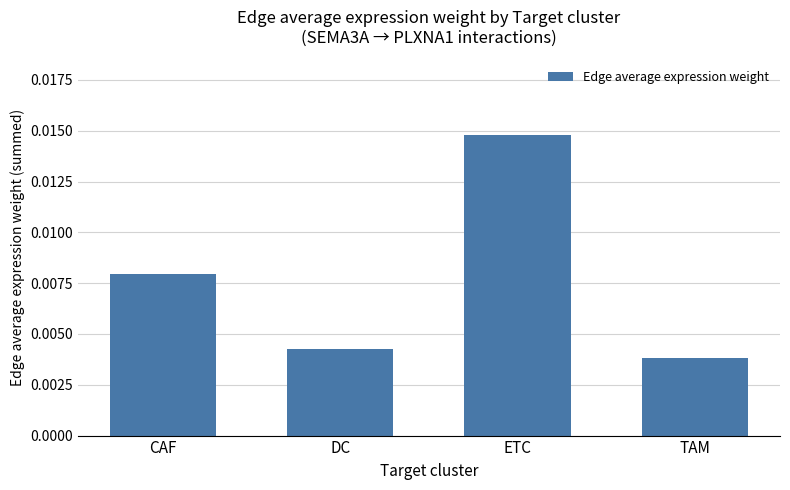

List the labels in order of value, smallest first.

TAM, DC, CAF, ETC